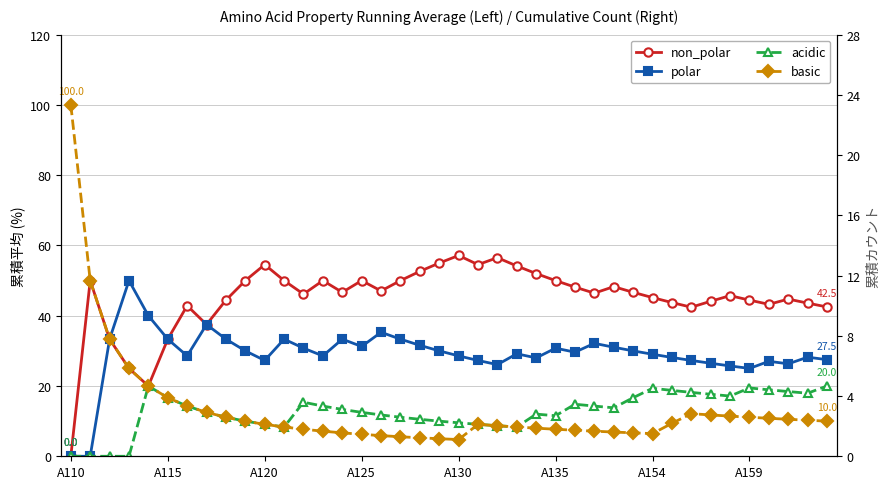

Between 9 and 10, which series saw the biggest shift?

non_polar